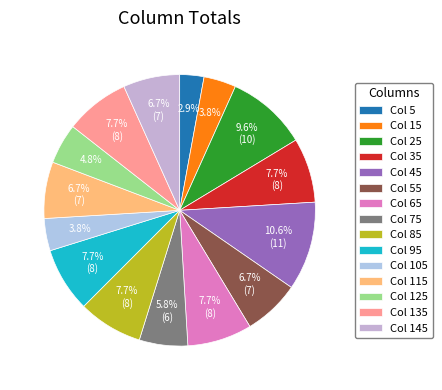

What is the smallest slice in the pie chart?

Col 5